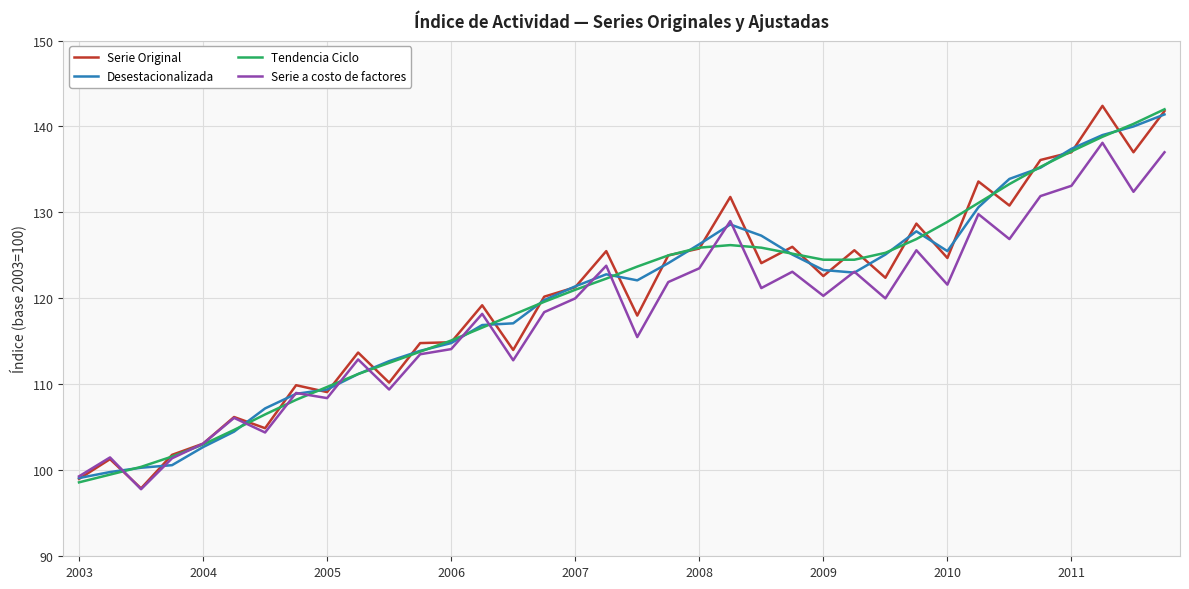

What is the greatest value displayed?

142.4